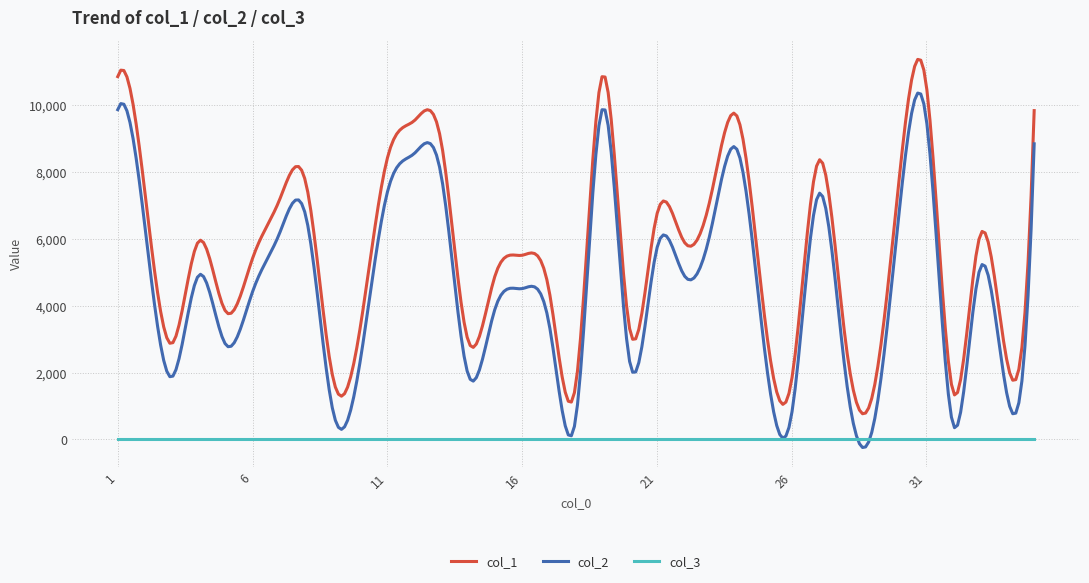

What is the maximum value shown in the chart?

11365.2